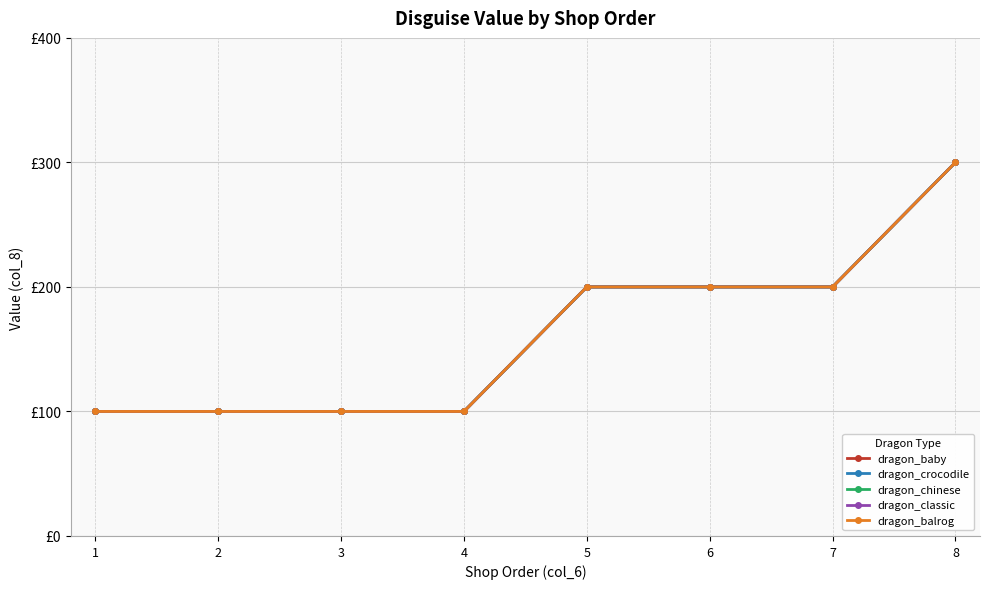

Count the dragon_crocodile values in the range 100 to 200.

7